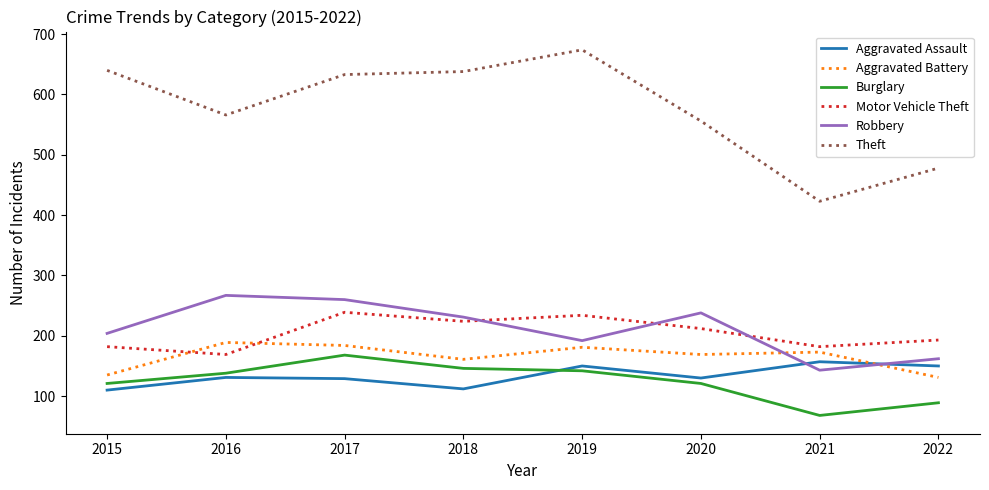

At which category is the sum across all series the highest?

2017